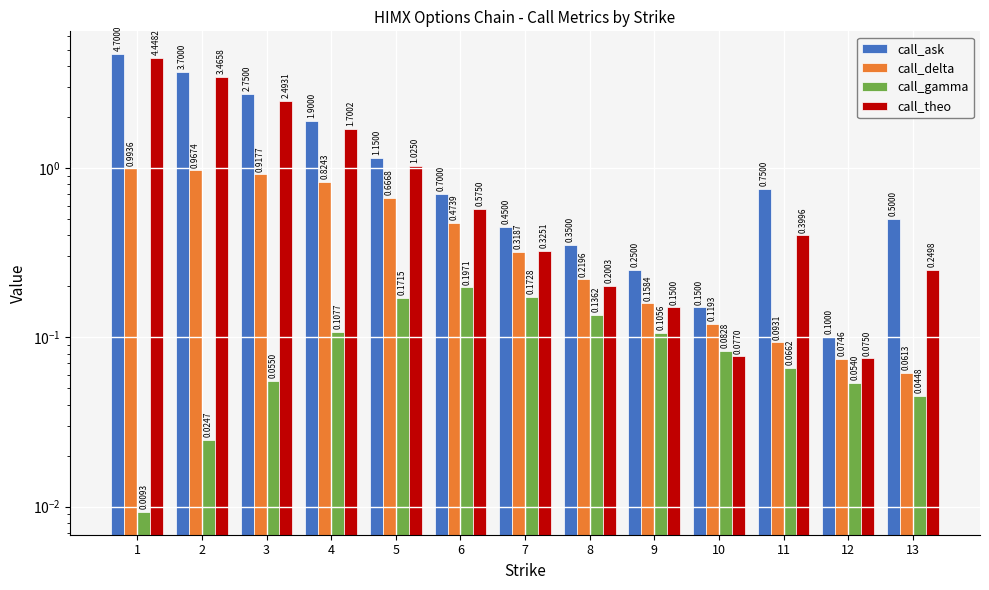

Which category has the lowest value across all series?

1